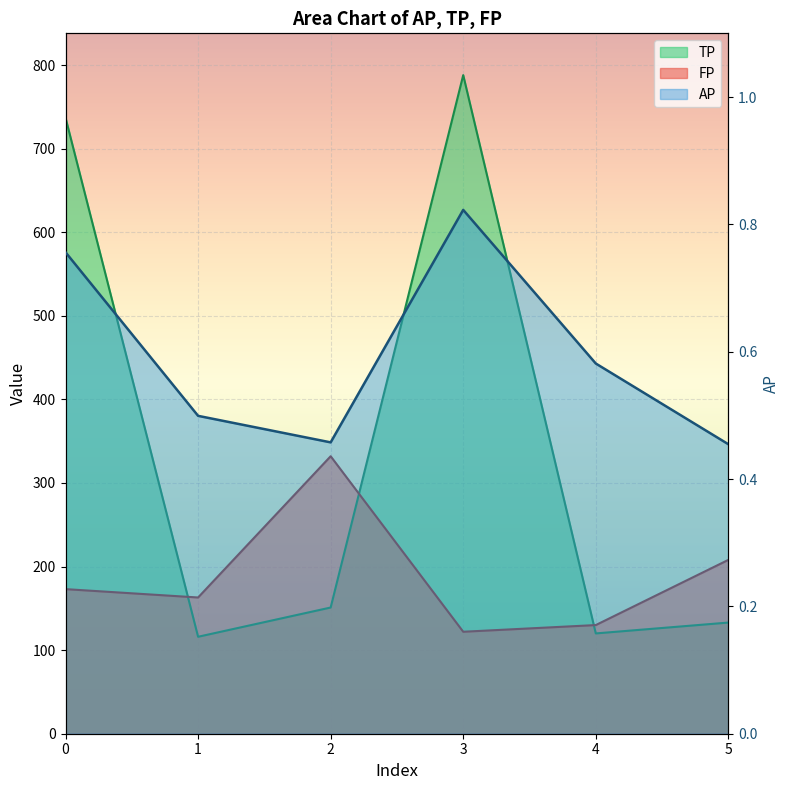

Between 3 and 4, which series saw the biggest shift?

TP